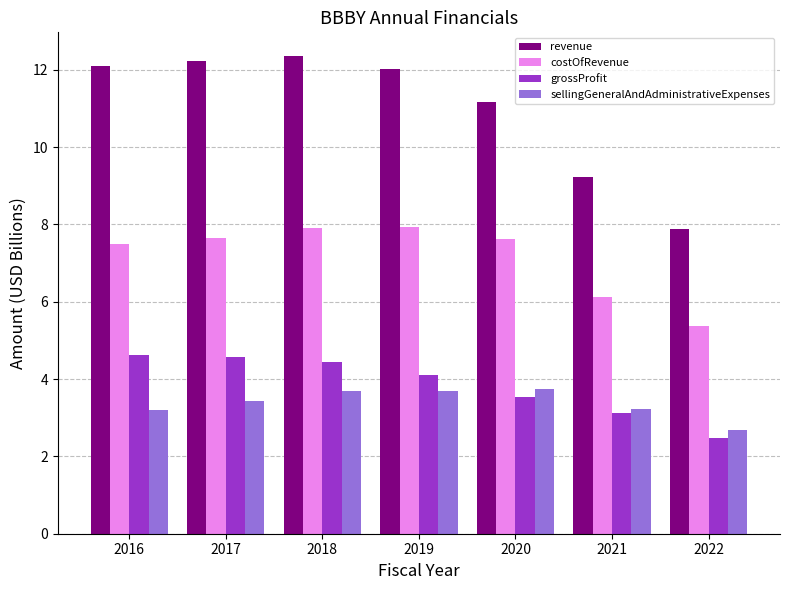

What are all the series names shown in the legend?

revenue, costOfRevenue, grossProfit, sellingGeneralAndAdministrativeExpenses